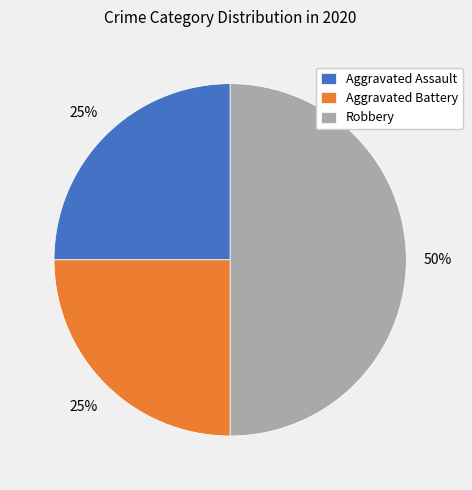

What percentage is the Robbery slice, to the nearest percent?

50%